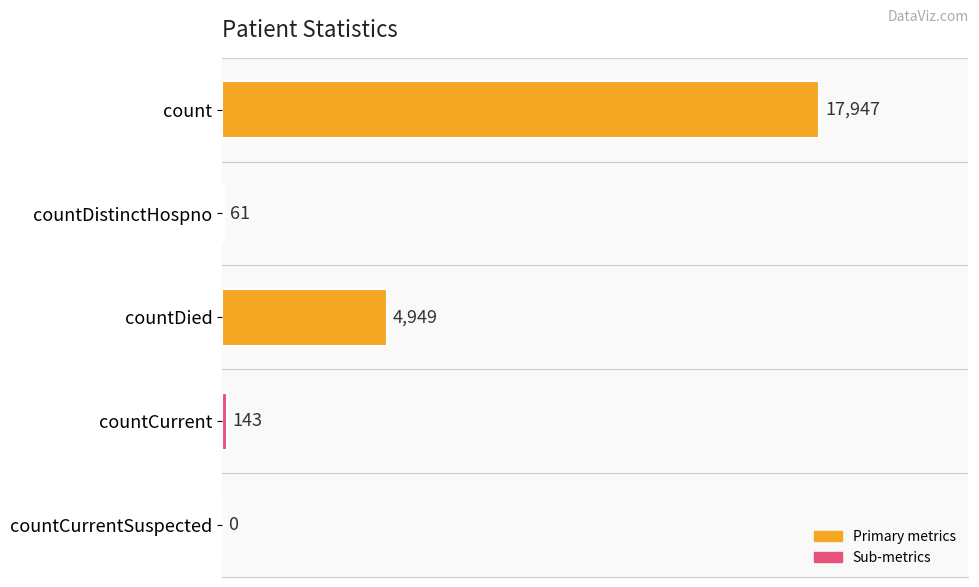

Reading top to bottom, list all the values displayed in this chart.

count=17947	countDistinctHospno=61	countDied=4949	countCurrent=143	countCurrentSuspected=0